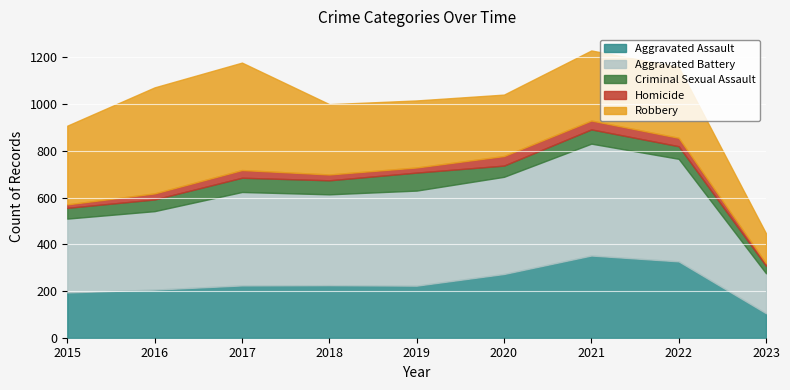

Rank the series at 2022 from lowest to highest value.

Homicide, Criminal Sexual Assault, Robbery, Aggravated Assault, Aggravated Battery